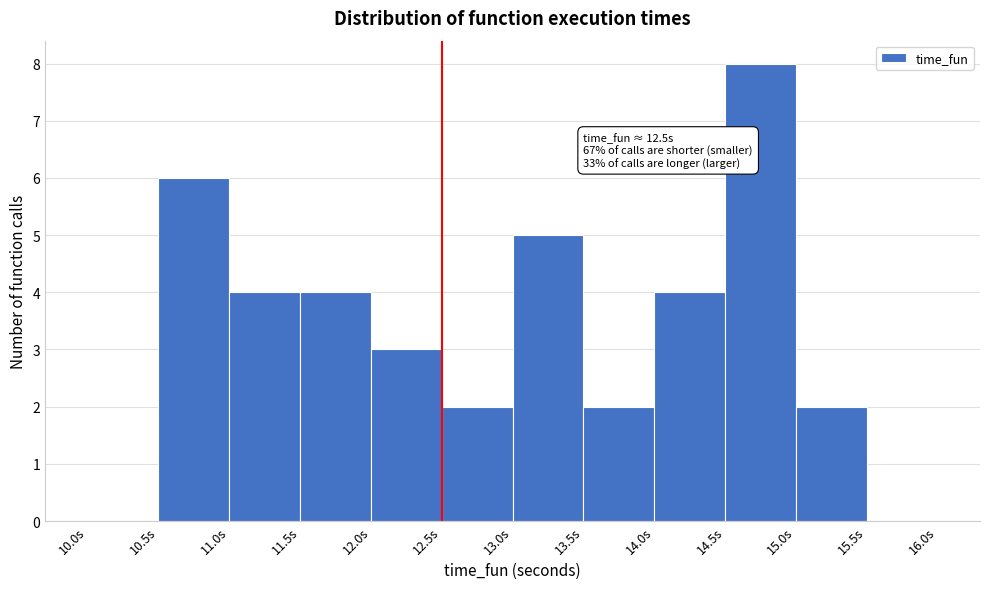

Over which range of the x-axis is the bar tallest?

14.5 to 15.0